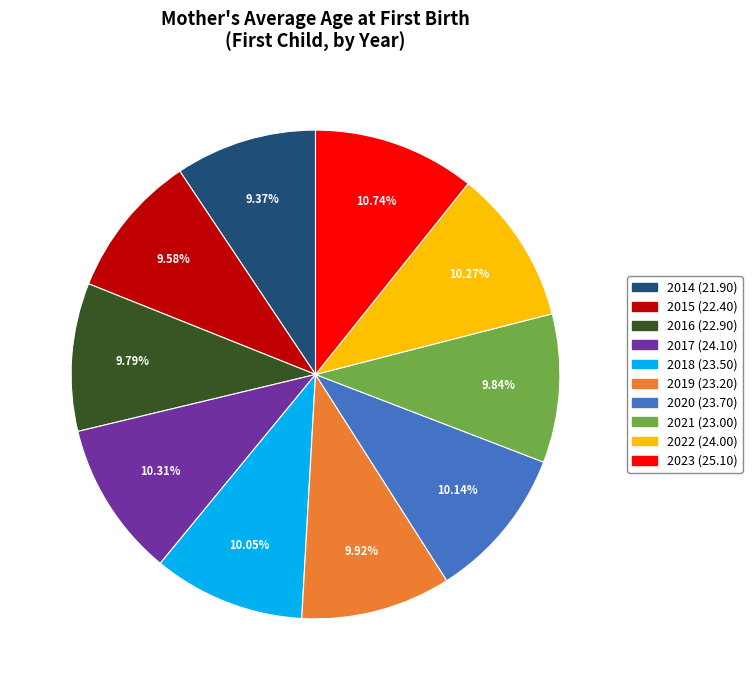

Combined, what portion of the pie is 2014 and 2019?

19.3%